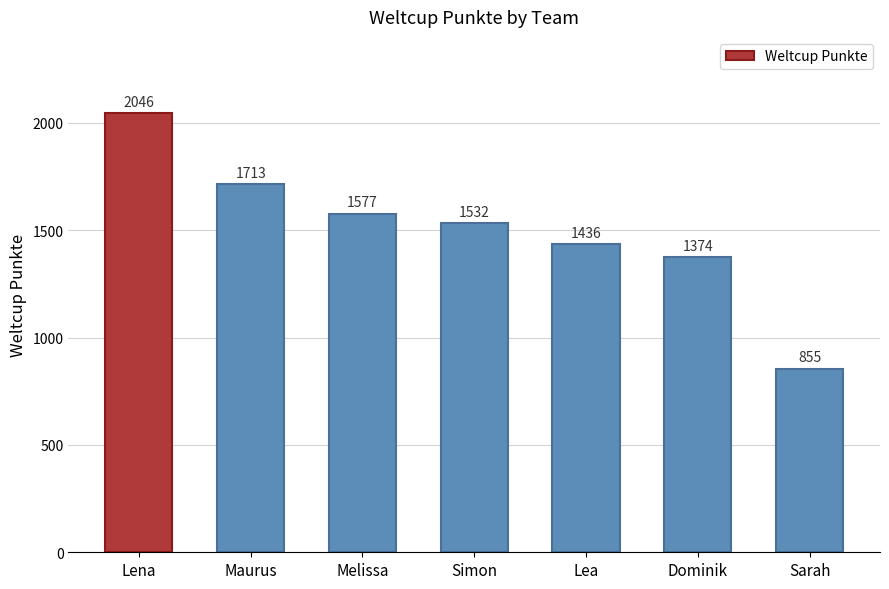

Is it true that the value at Simon is 2440?

False